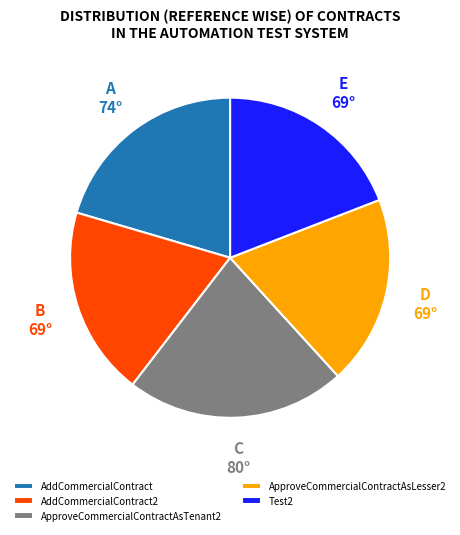

Does ApproveCommercialContractAsLesser2 account for over 50% of the chart?

No